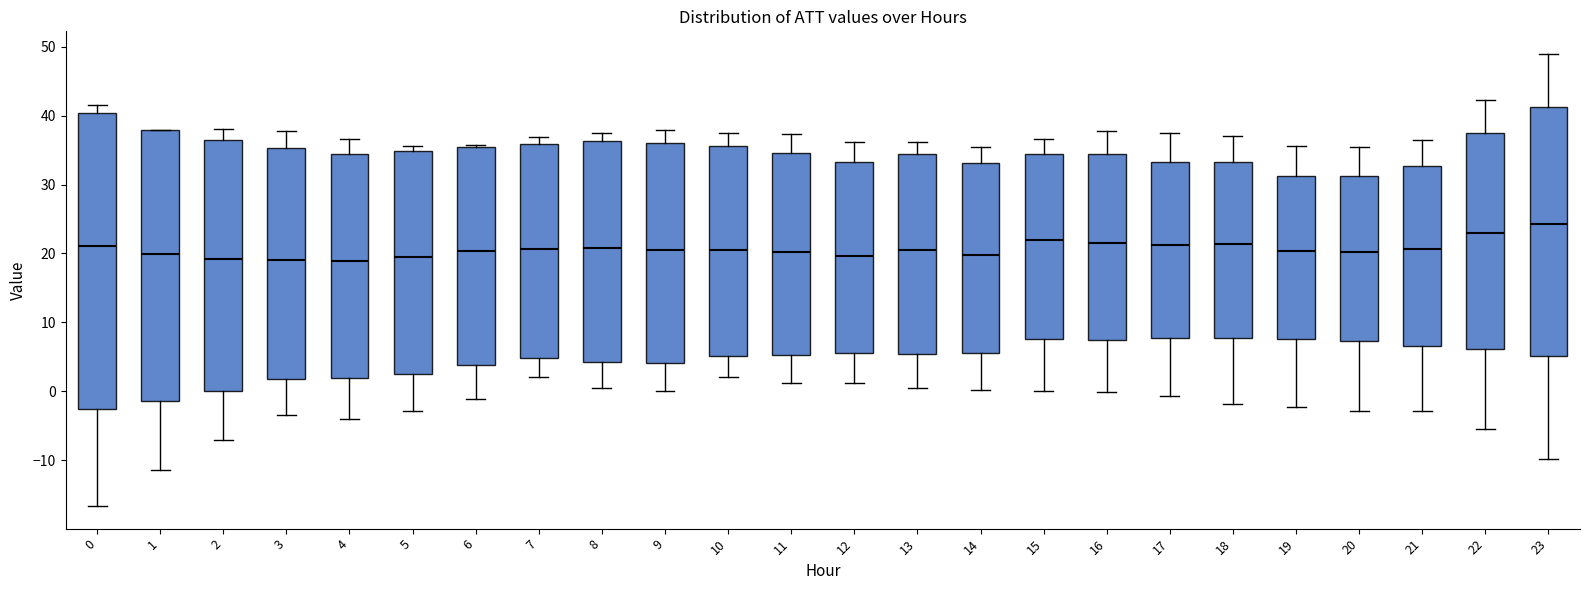

Which box has the highest median line?

23